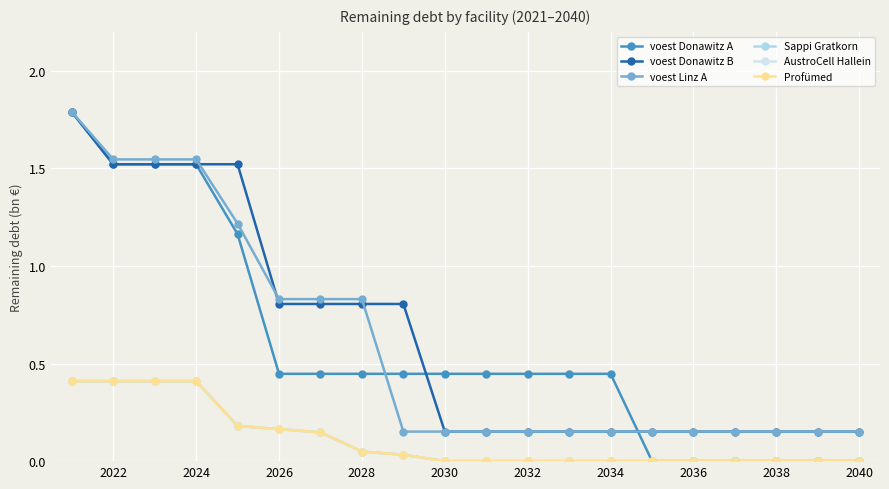

Does the chart have visible grid lines?

Yes